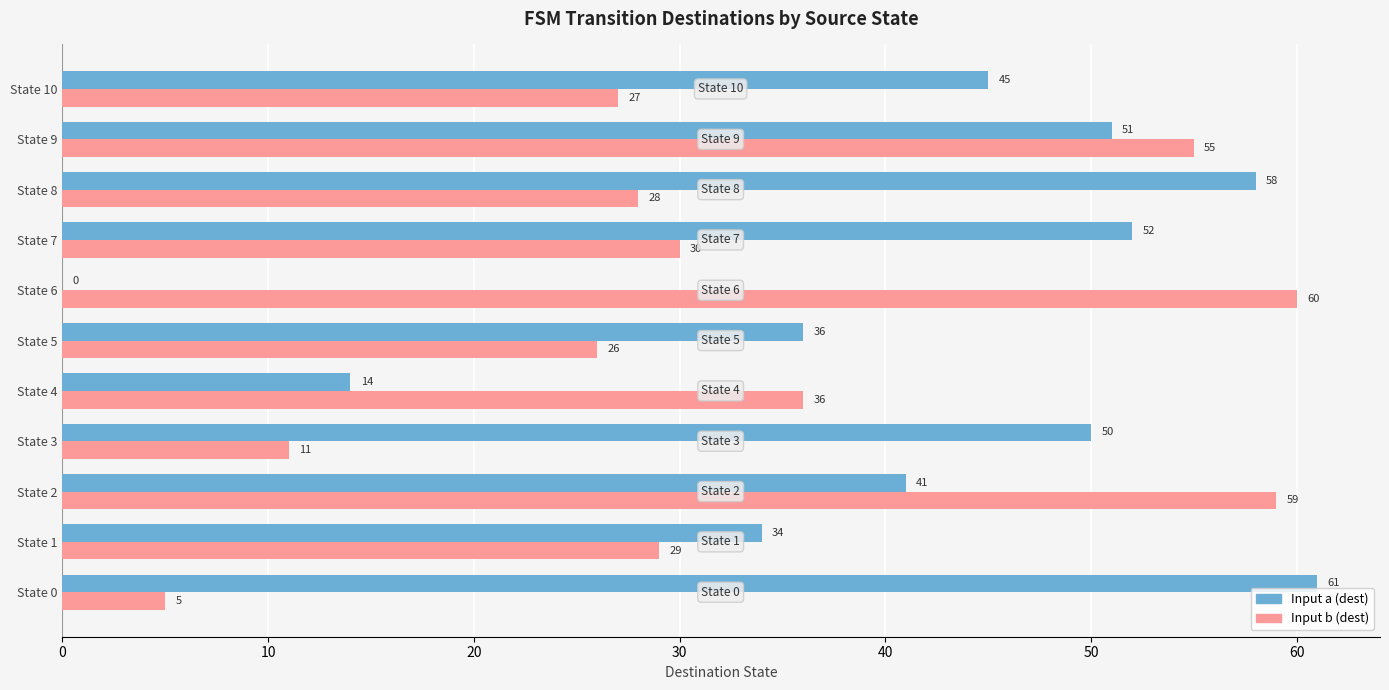

What is the approximate value of Input b (dest) at State 2, to the nearest 5?

60